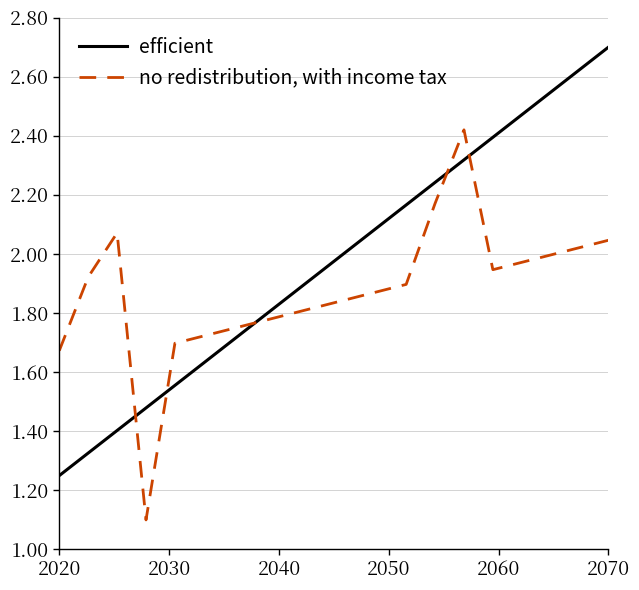

What is the highest value of the efficient series?

2.7